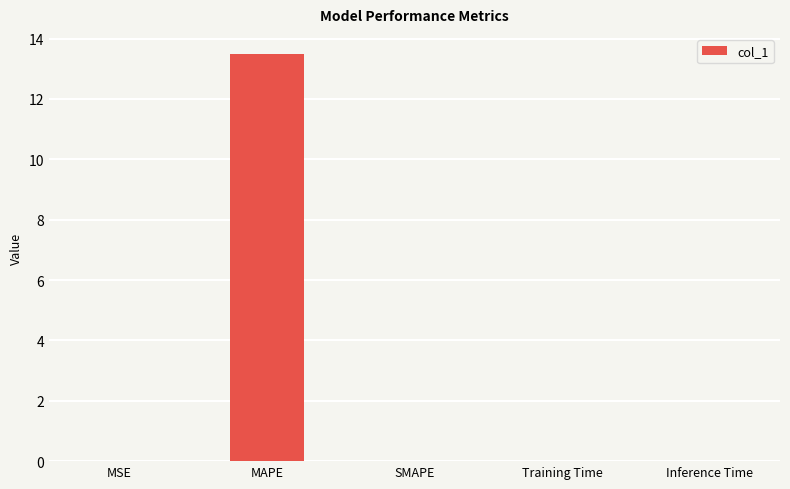

What is the average value?

2.7